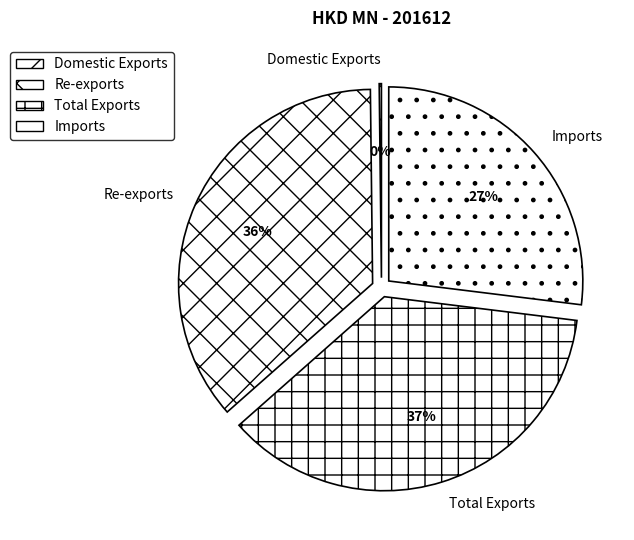

Do Re-exports and Total Exports together represent more than half of the pie?

Yes